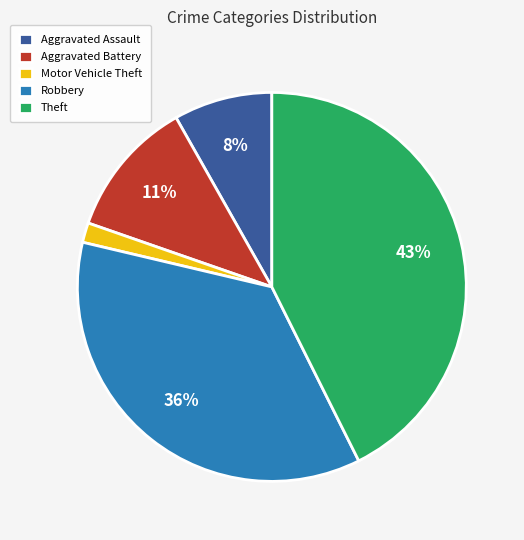

Count the number of slices in the pie.

5